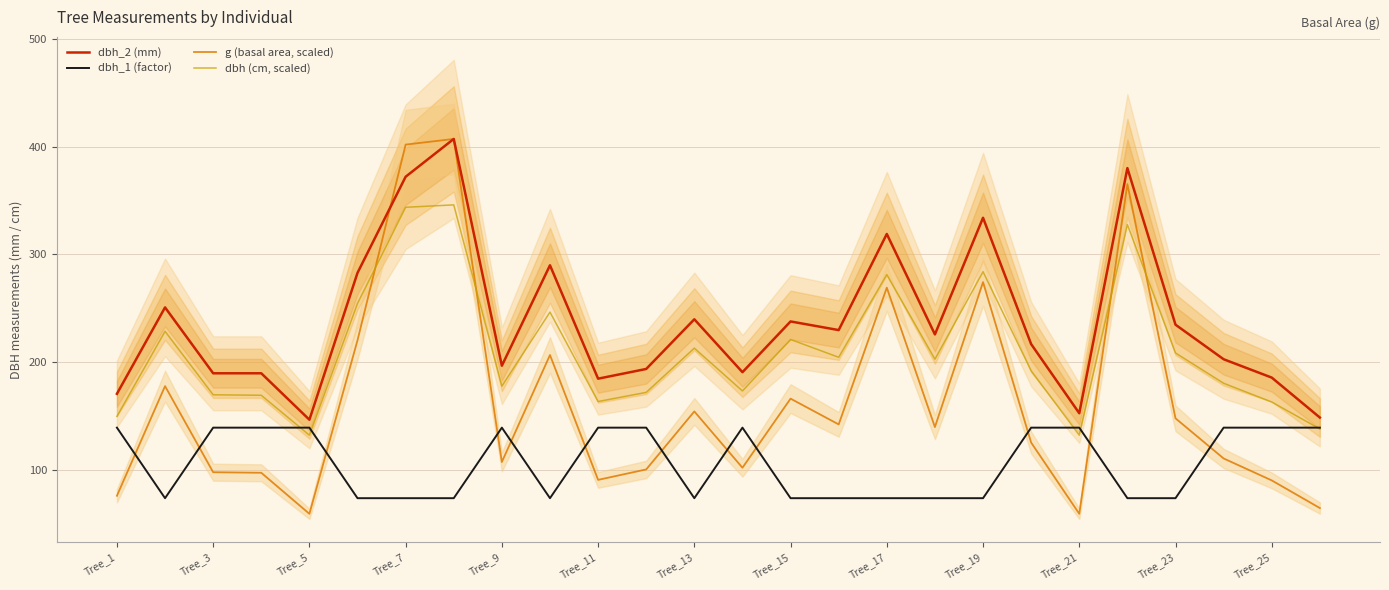

Count the number of data series in this chart.

4